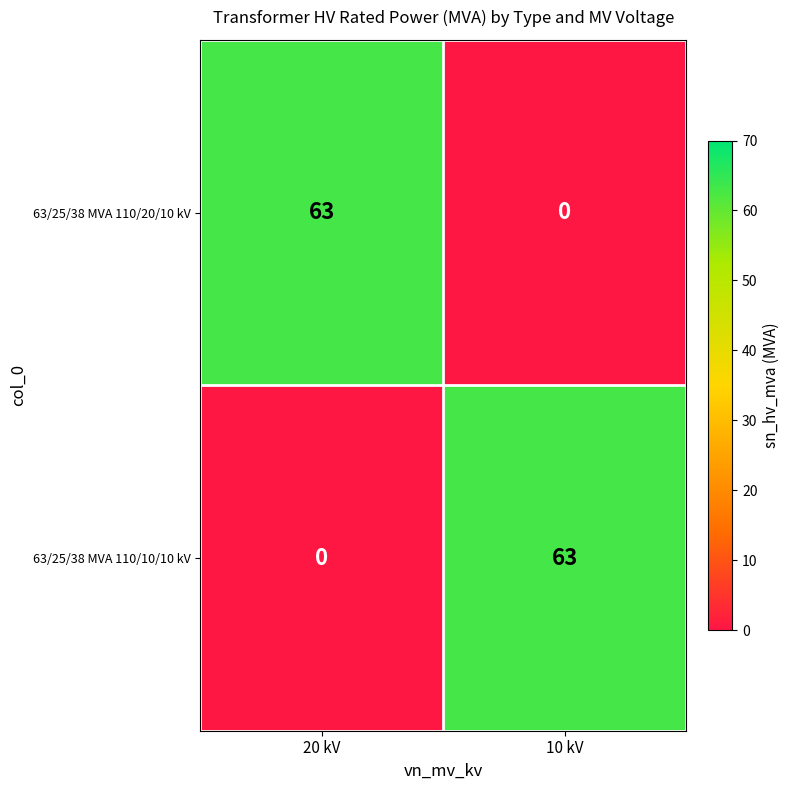

How many categories are shown in the chart?

2